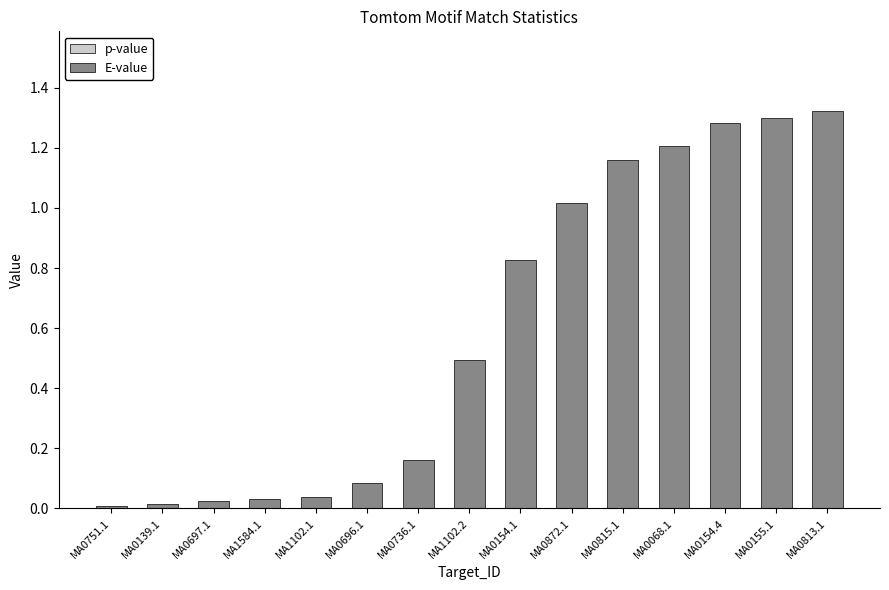

How many distinct data groups are displayed?

2